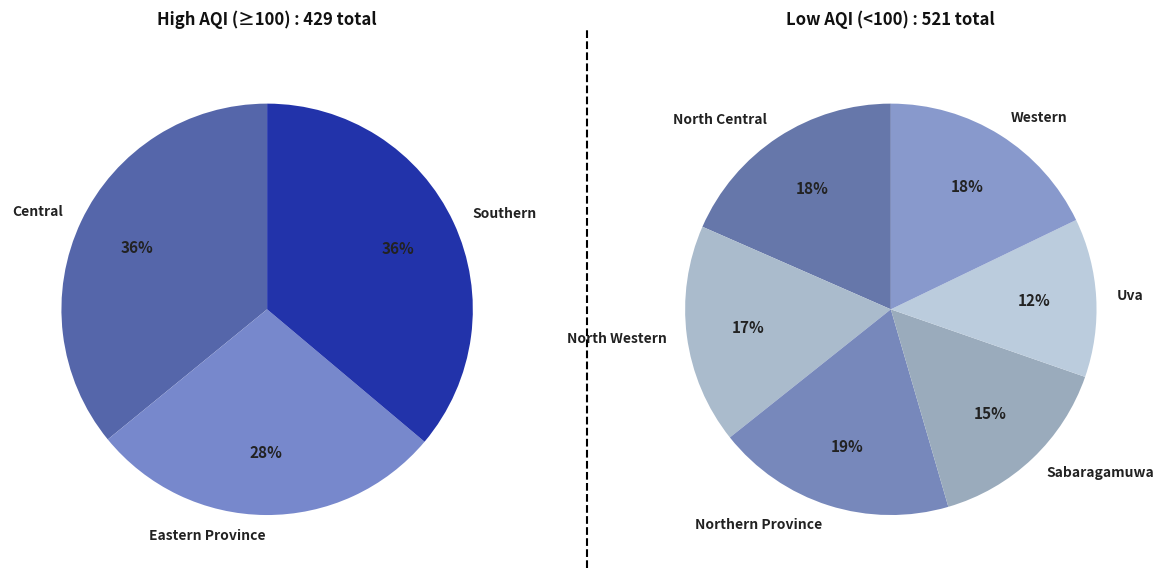

What is the change in value from Eastern Province to Northern Province?

-22